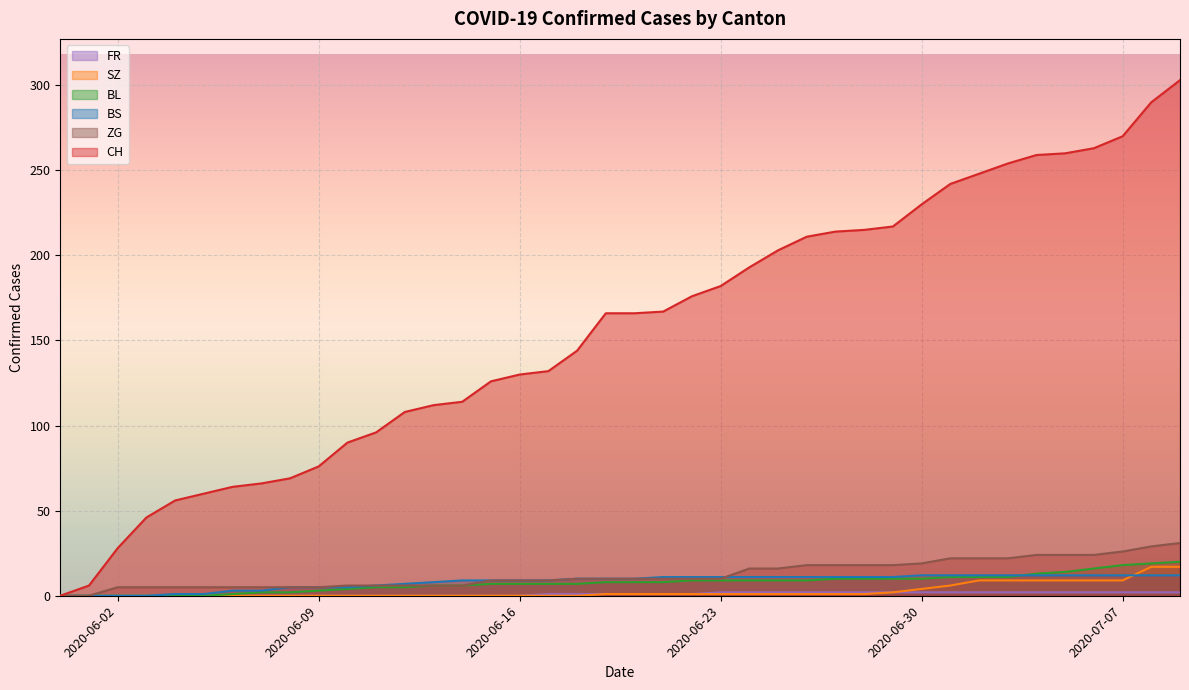

True or false: SZ has more than 0 interior local peaks.

False